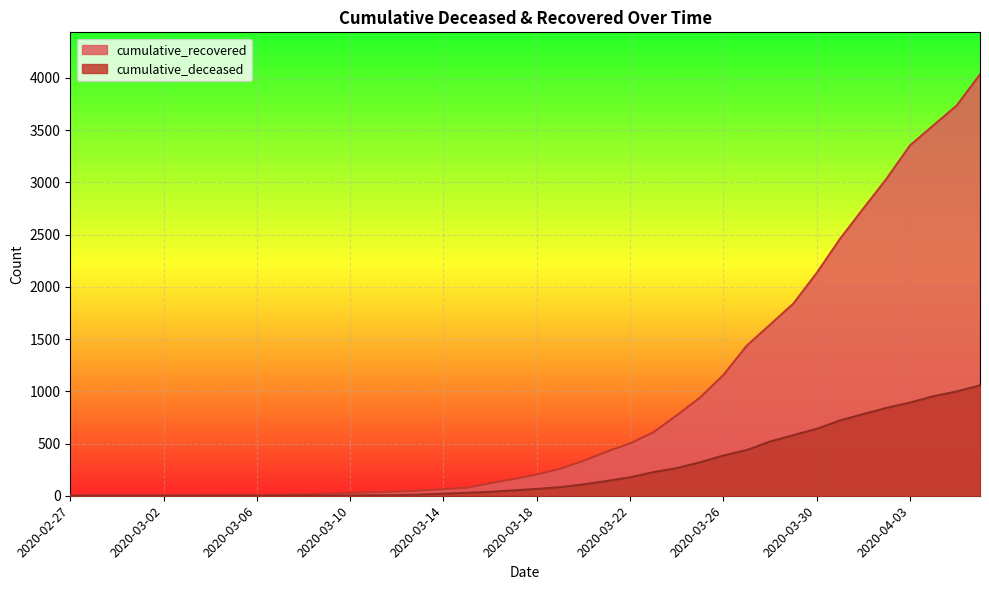

True or false: cumulative_deceased and cumulative_recovered intersect in this chart.

False